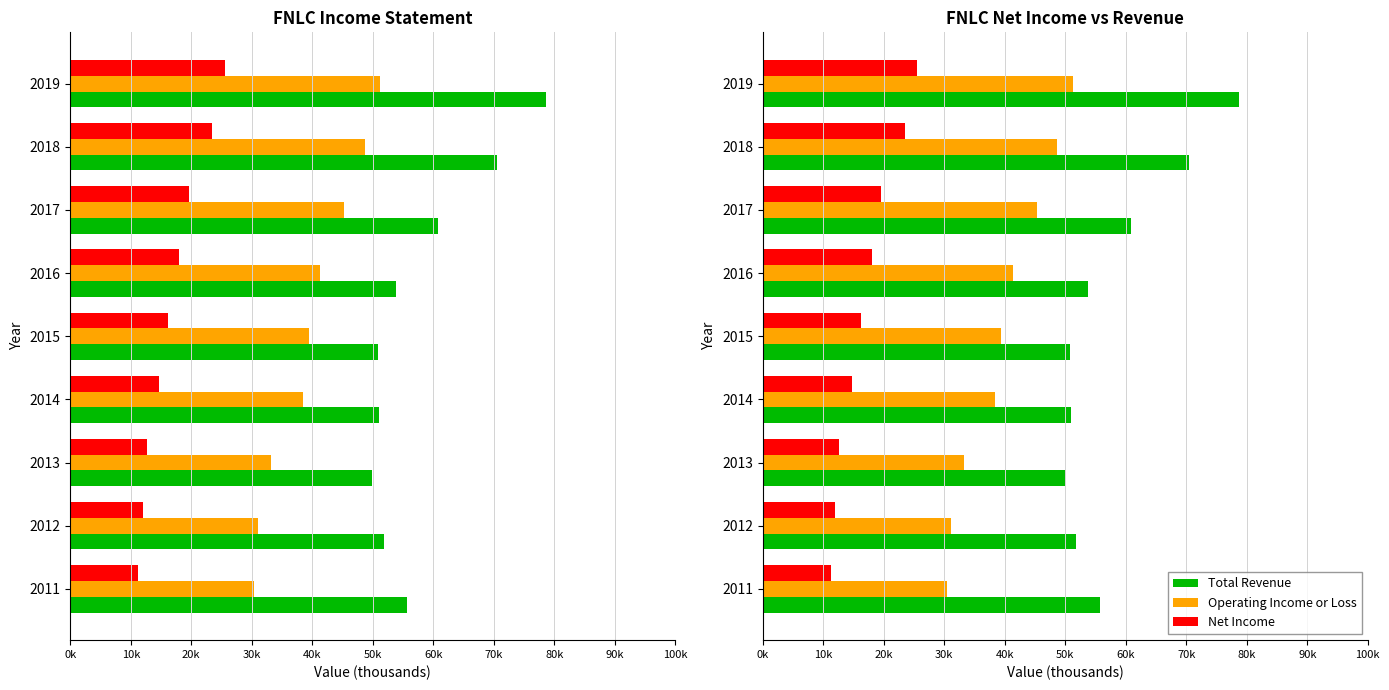

At how many categories does at least one series exceed 75504?

1